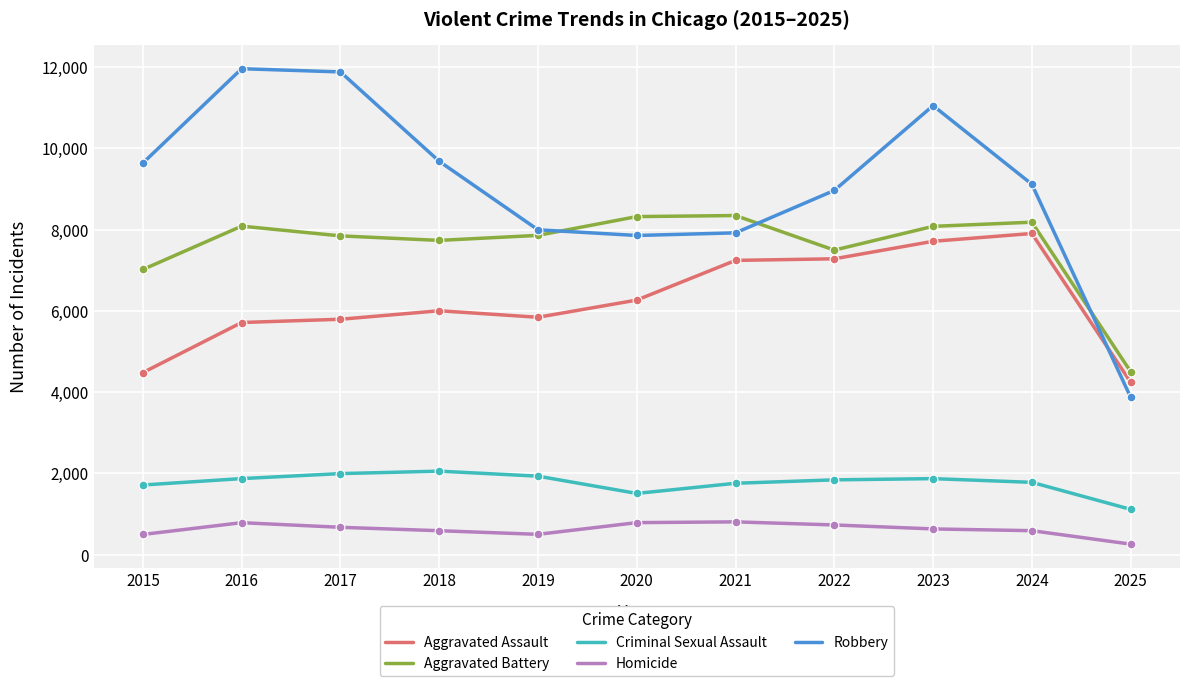

At how many categories does at least one series exceed 4450?

11